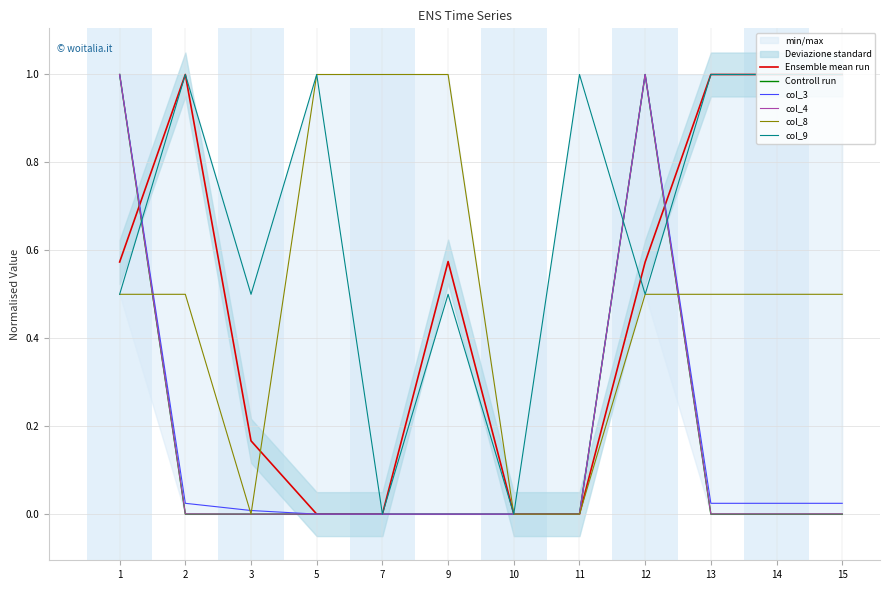

How many interior local valleys does the col_9 series have?

4